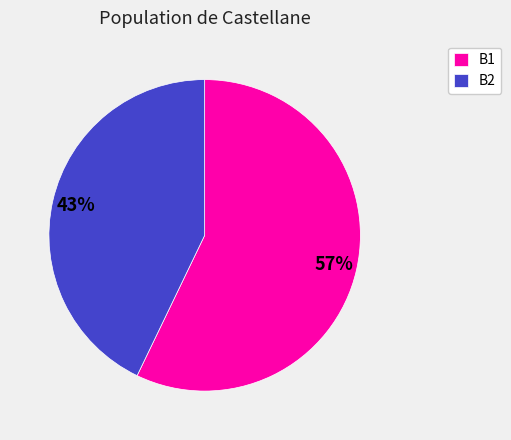

To the nearest percent, what is the difference between the B1 and B2 slice percentages?

14%